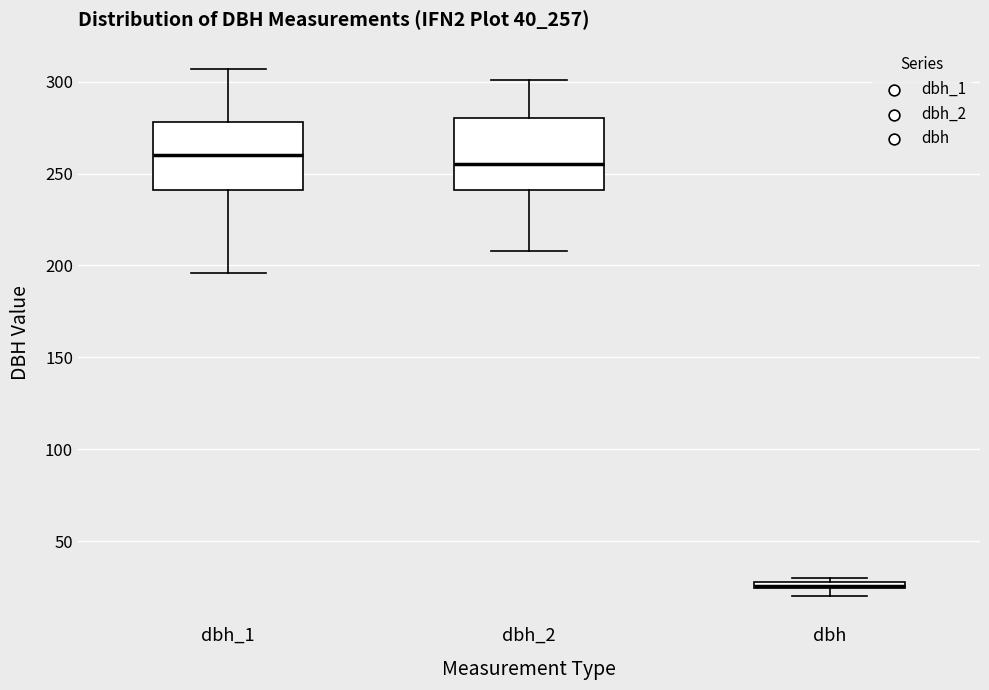

Which box's median line is the lowest?

dbh